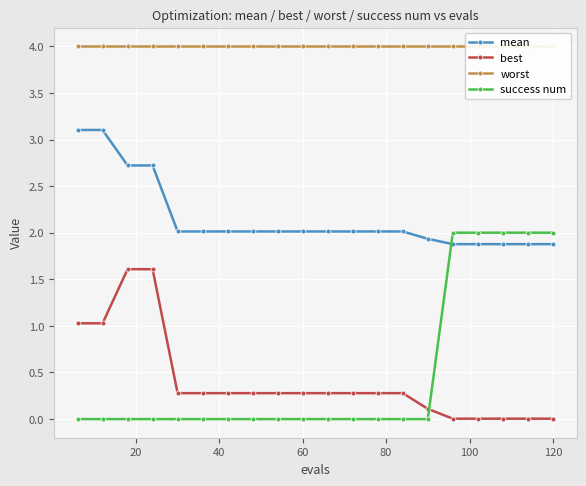

Is this an area chart (filled region under the line)?

No